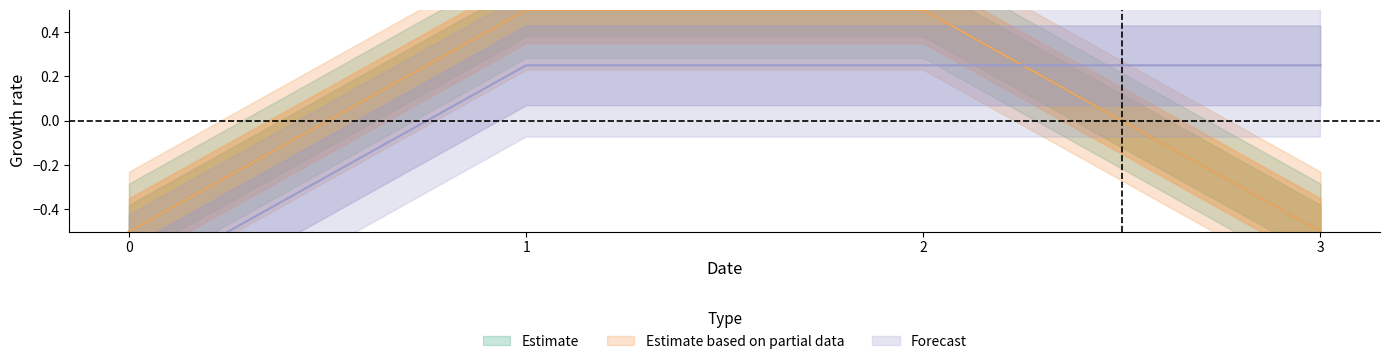

Where does the Forecast series first go above 0?

1